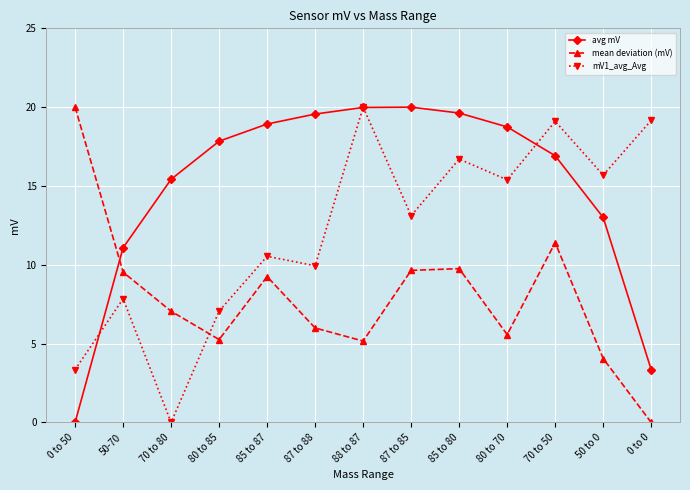

Is the value of avg mV at 87 to 85 greater than the value of mV1_avg_Avg at 70 to 50?

Yes